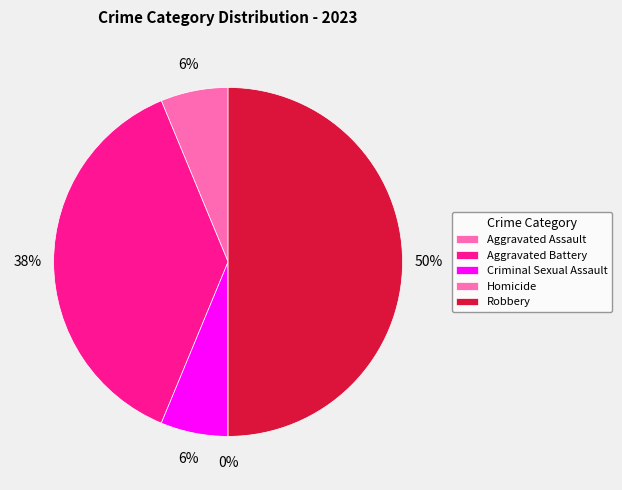

How much of the chart is everything except Aggravated Battery?

62.5%